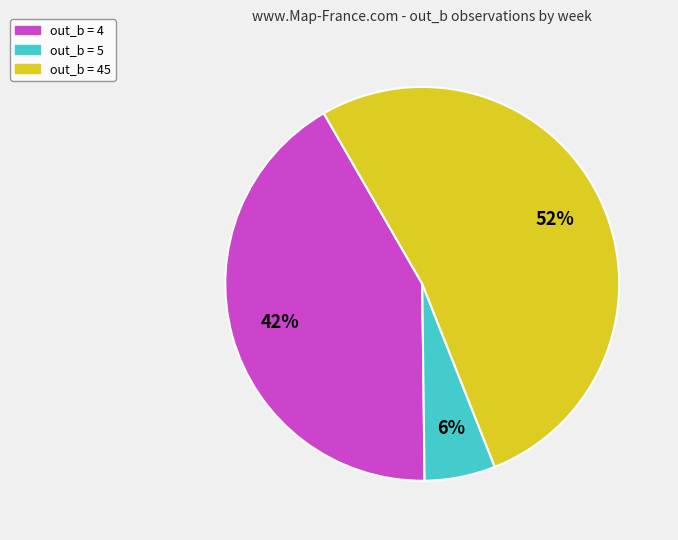

What is the smallest slice in the pie chart?

out_b = 5